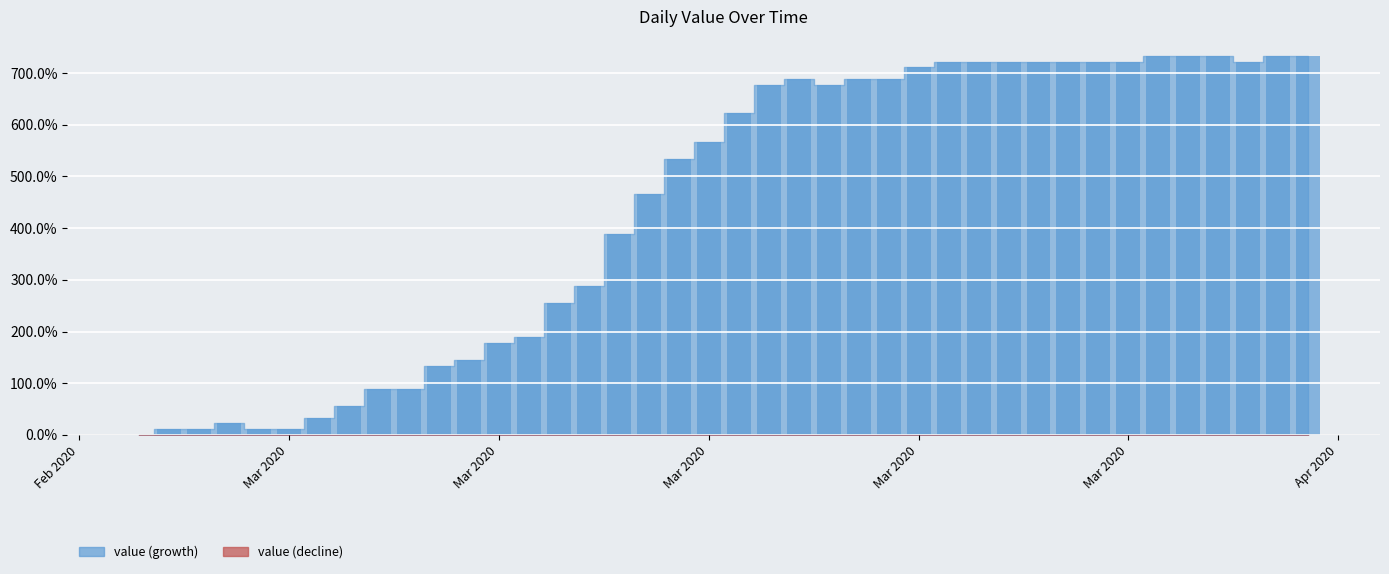

How many values are above zero?

39